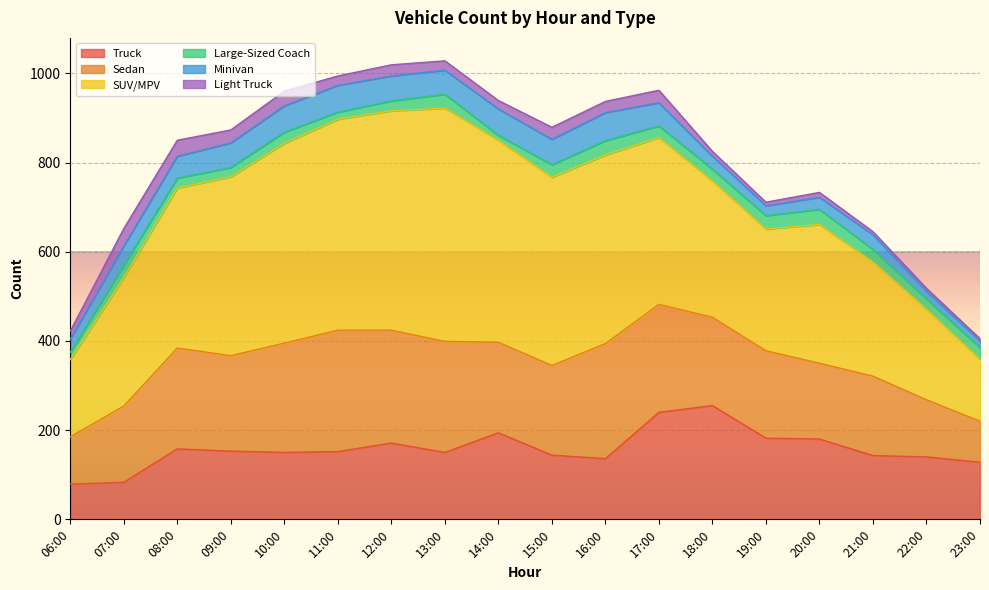

What is the lowest value of the Truck series?

79